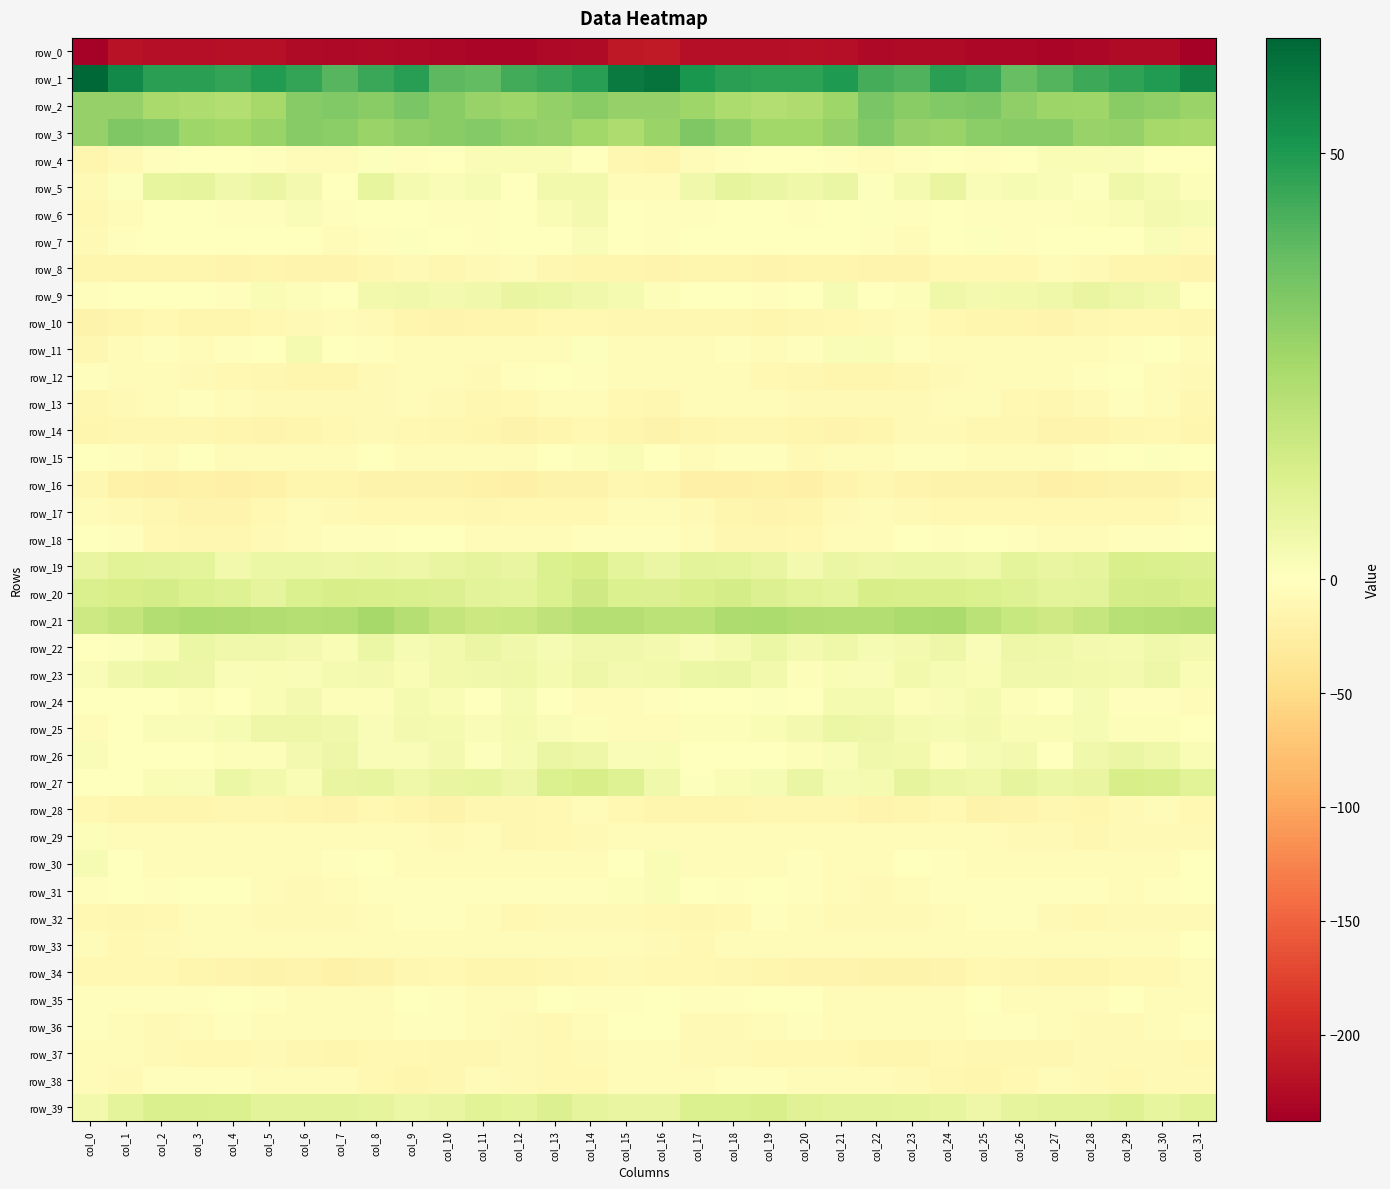

Where is row_9 nearest to the value 2?

col_5